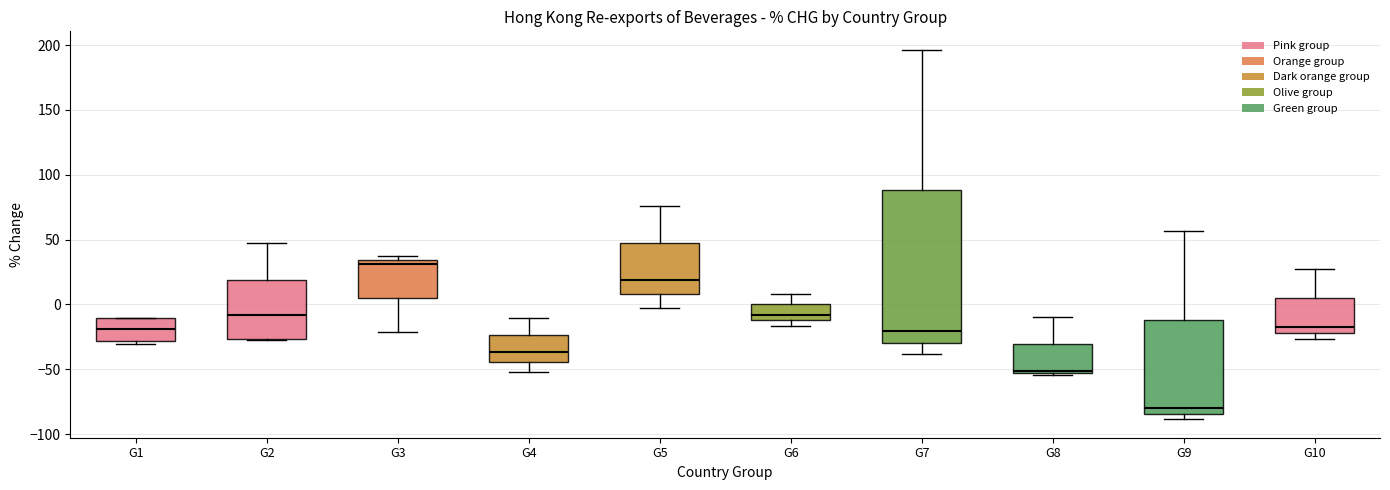

Reading left to right, transcribe this box plot: for each box, give where its median line is, the range the box spans, and where its two whiskers end, as read against the y-axis. The values are not printed on the chart, so give them approximately, as read against the axis.

G1: median -20, box -30 to -10, whiskers -30 (just below the box's lower edge) to -10
G2: median -10, box -25 to 20, whiskers -25 to 45
G3: median 30, box 5 to 35, whiskers -20 to 40
G4: median -35, box -45 to -25, whiskers -50 to -10
G5: median 20, box 10 to 45, whiskers -5 to 75
G6: median -10 (inside the box), box -10 to 0, whiskers -15 to 10
G7: median -20, box -30 to 90, whiskers -40 to 195
G8: median -50, box -55 to -30, whiskers -55 to -10
G9: median -80, box -85 to -10, whiskers -90 to 55
G10: median -15, box -20 to 5, whiskers -25 to 30